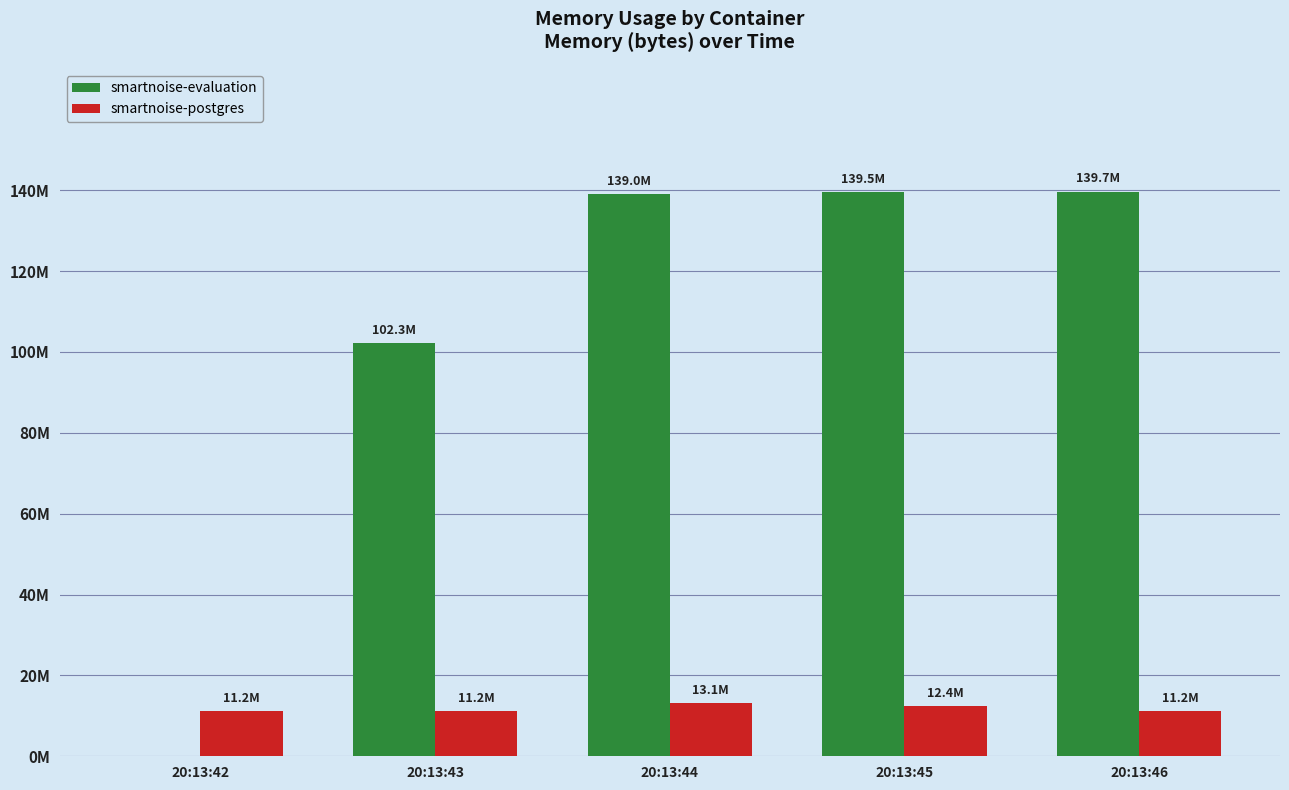

Read the smartnoise-evaluation value at 20:13:44.

139046912